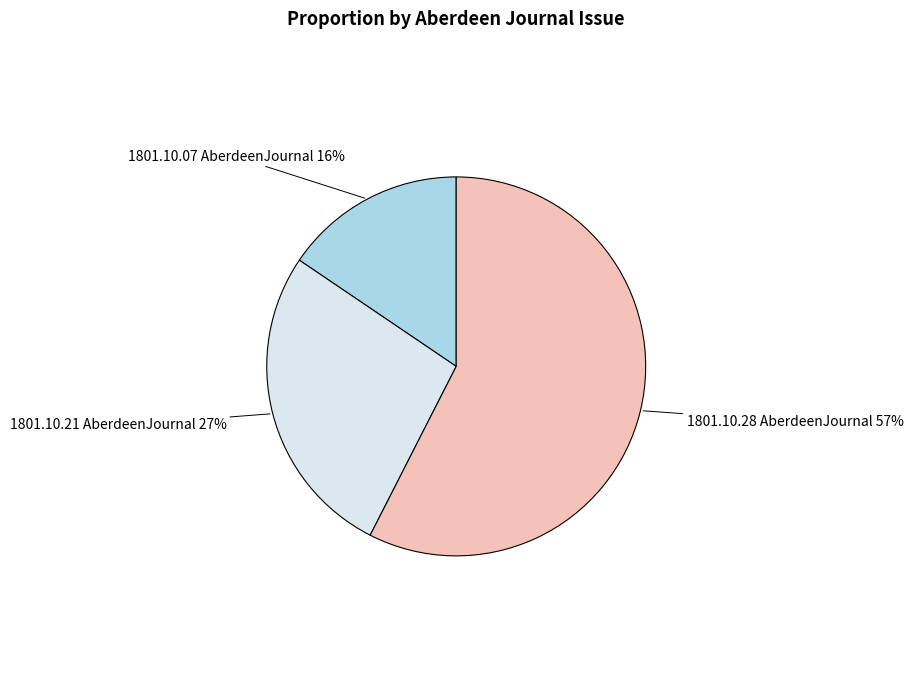

To the nearest percent, what is the average slice percentage?

33%